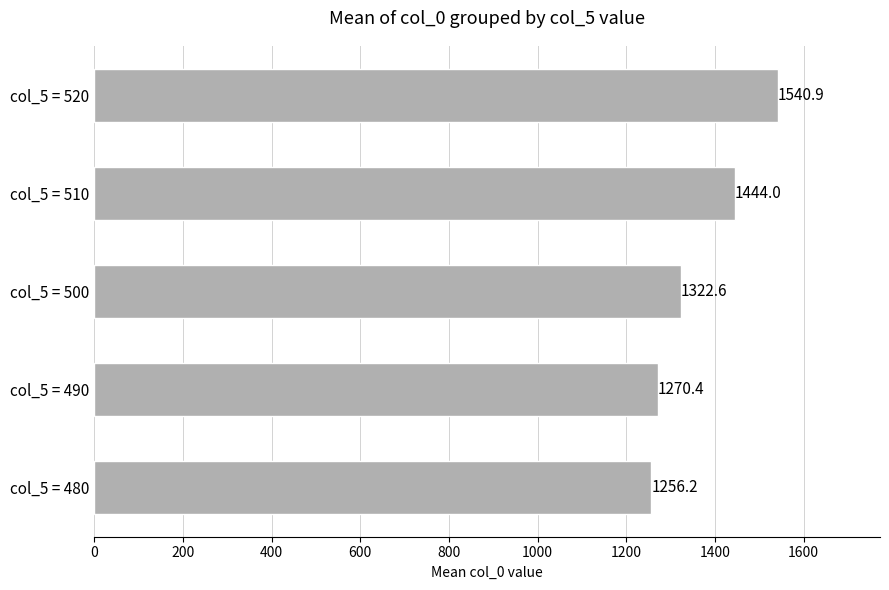

How many data points are above 1322?

3